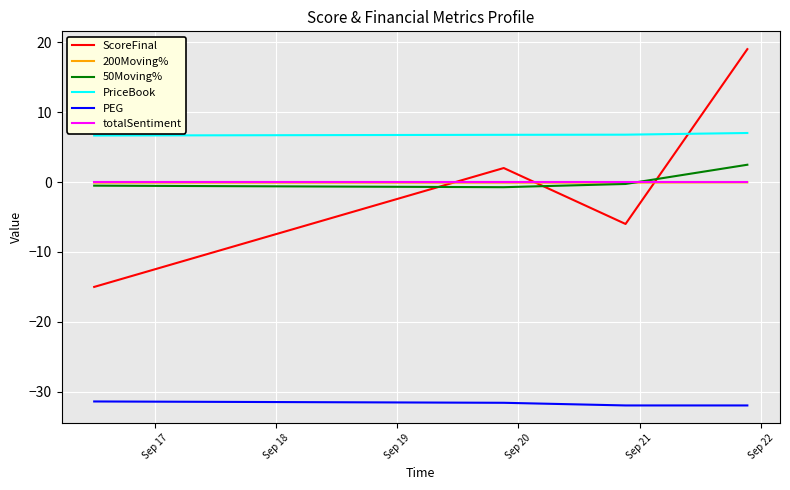

Which series has the largest total across all categories?

PriceBook